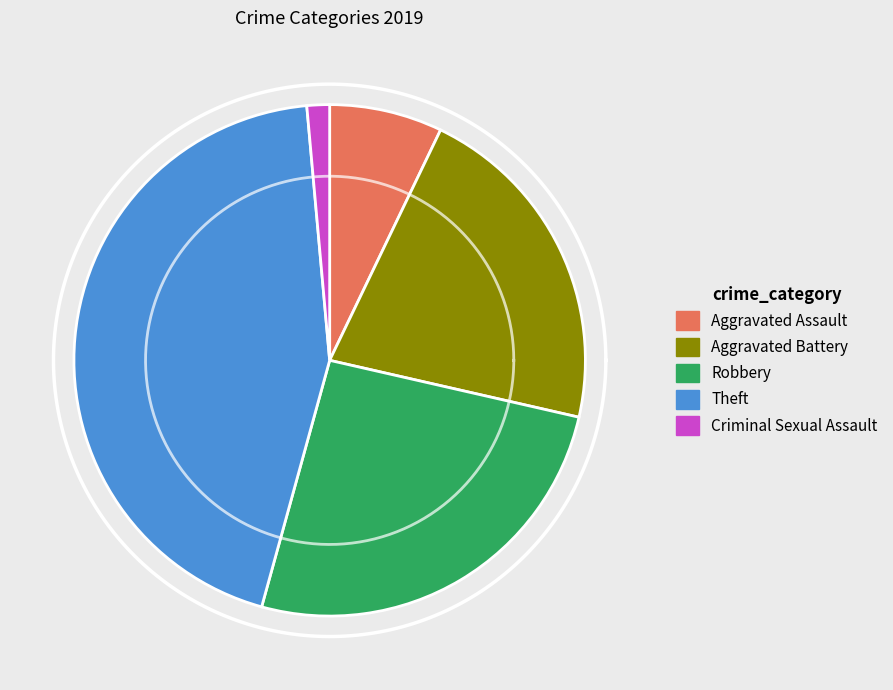

What percentage is the Aggravated Assault slice, to the nearest percent?

7%